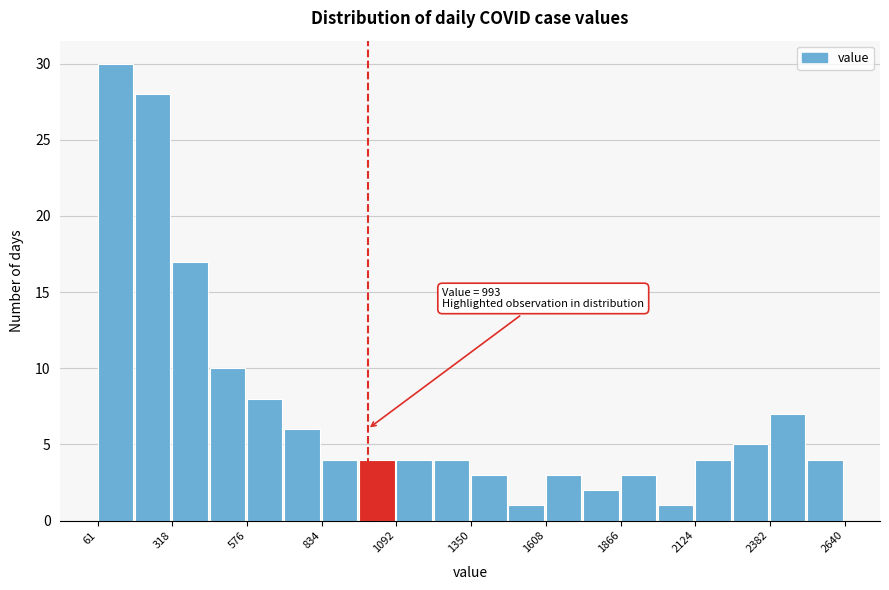

Around what value on the x-axis is the tallest bar? Give the approximate position of its centre, as read against the axis.

100